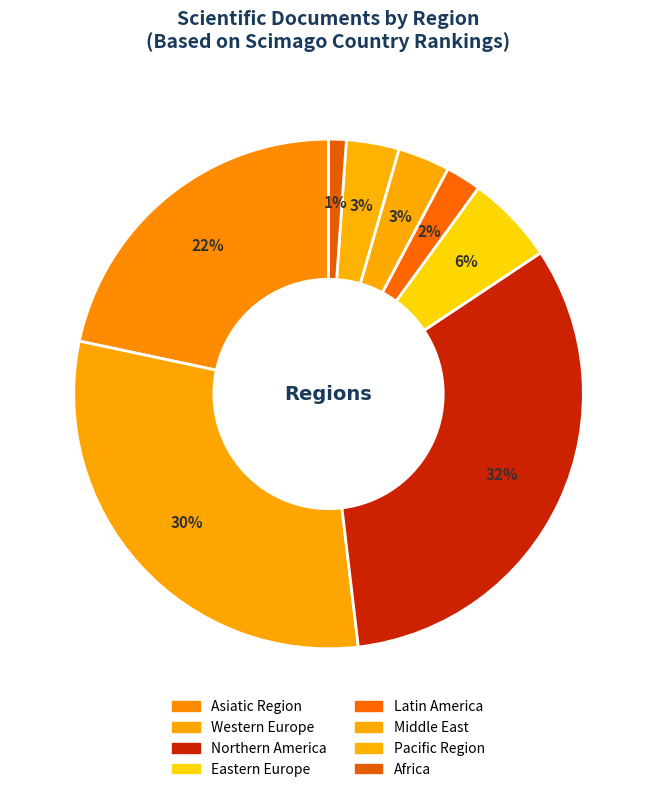

Count the number of slices in the pie.

8